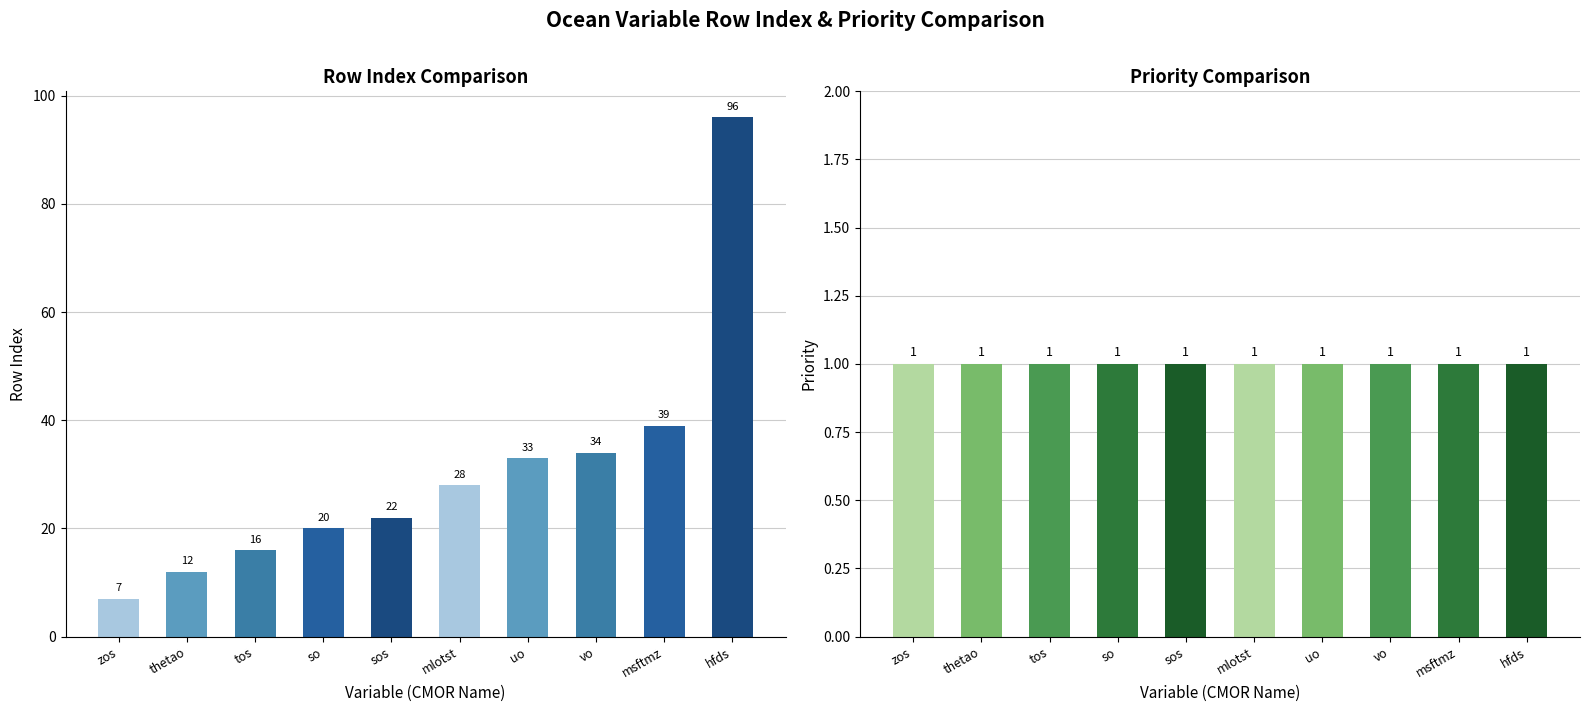

How many groups of bars are there?

10